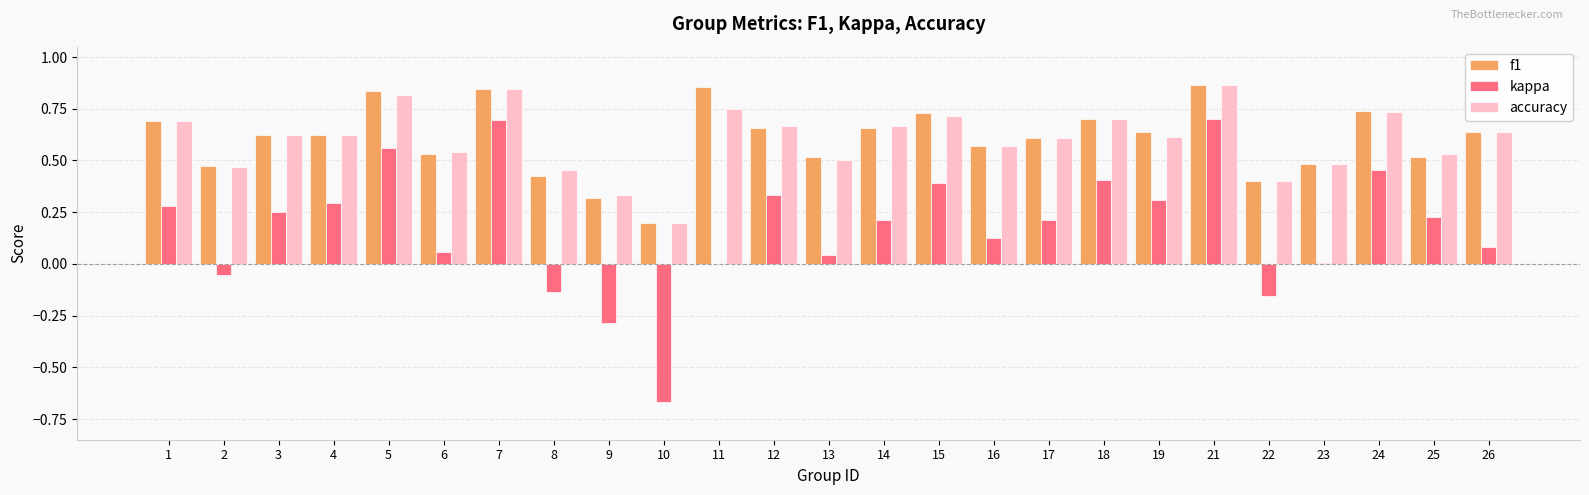

What is the total value across all series at 25?

1.3